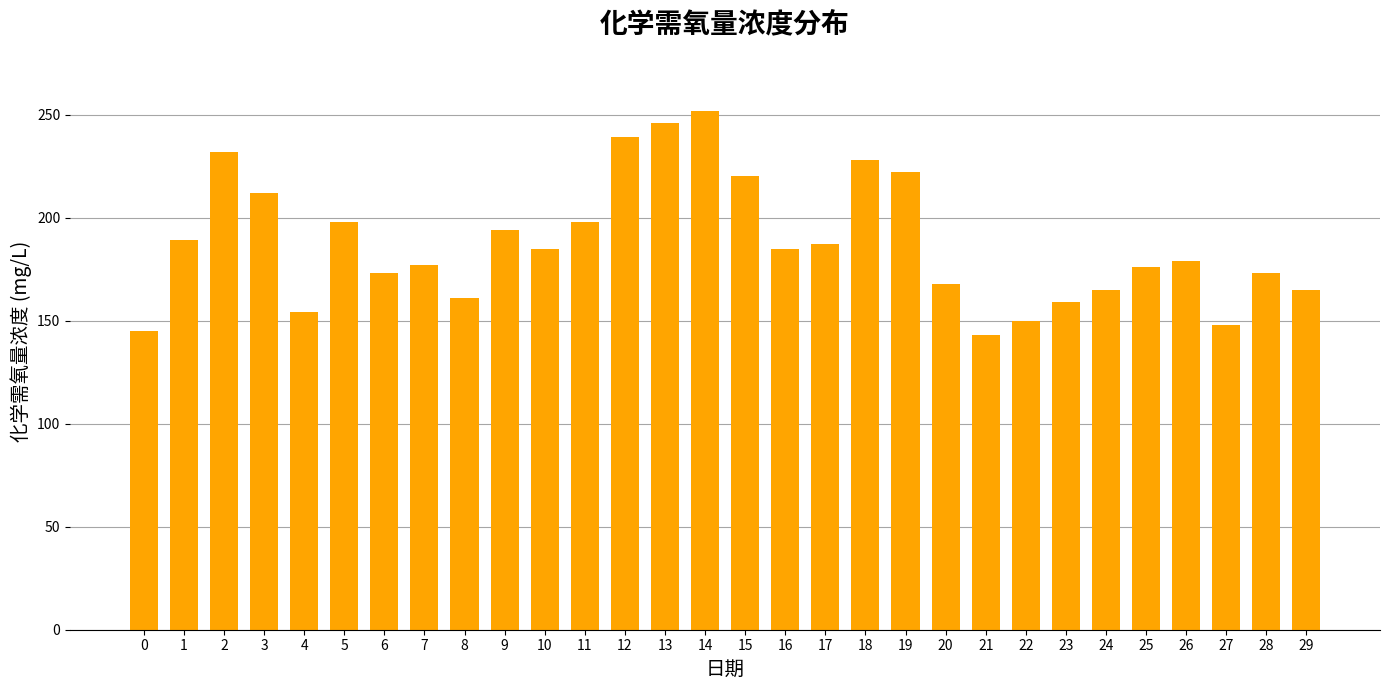

What is the greatest value displayed?

252